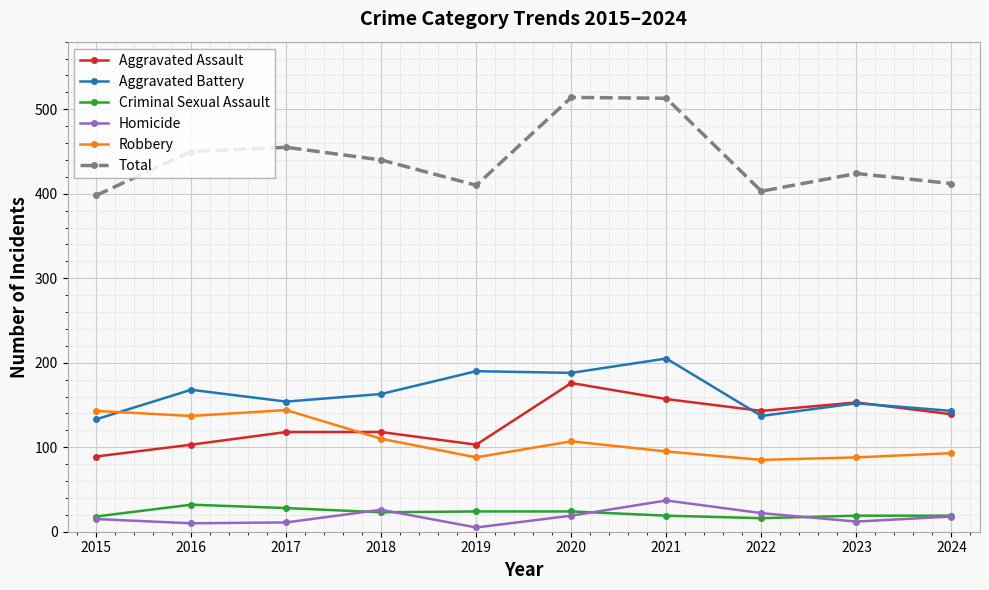

Which series has the widest spread of values?

Total